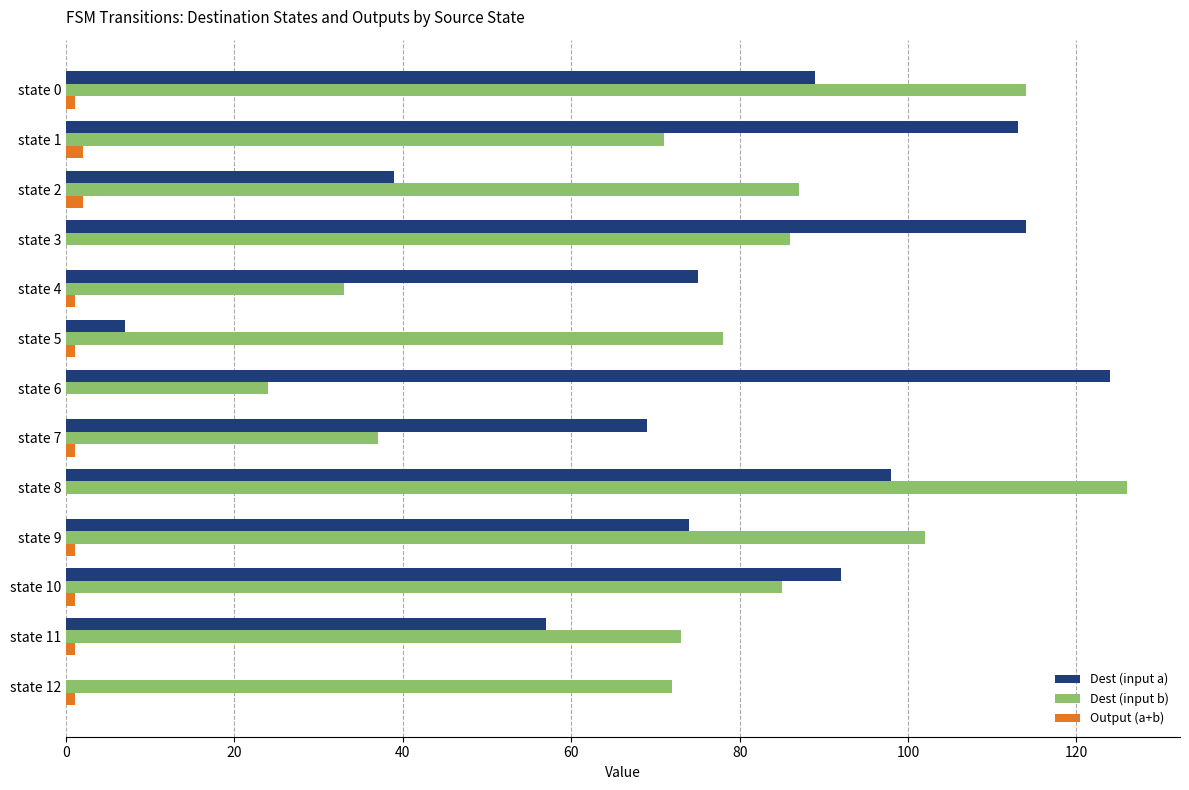

The value of Dest (input a) at state 11 is 28. True or false?

False